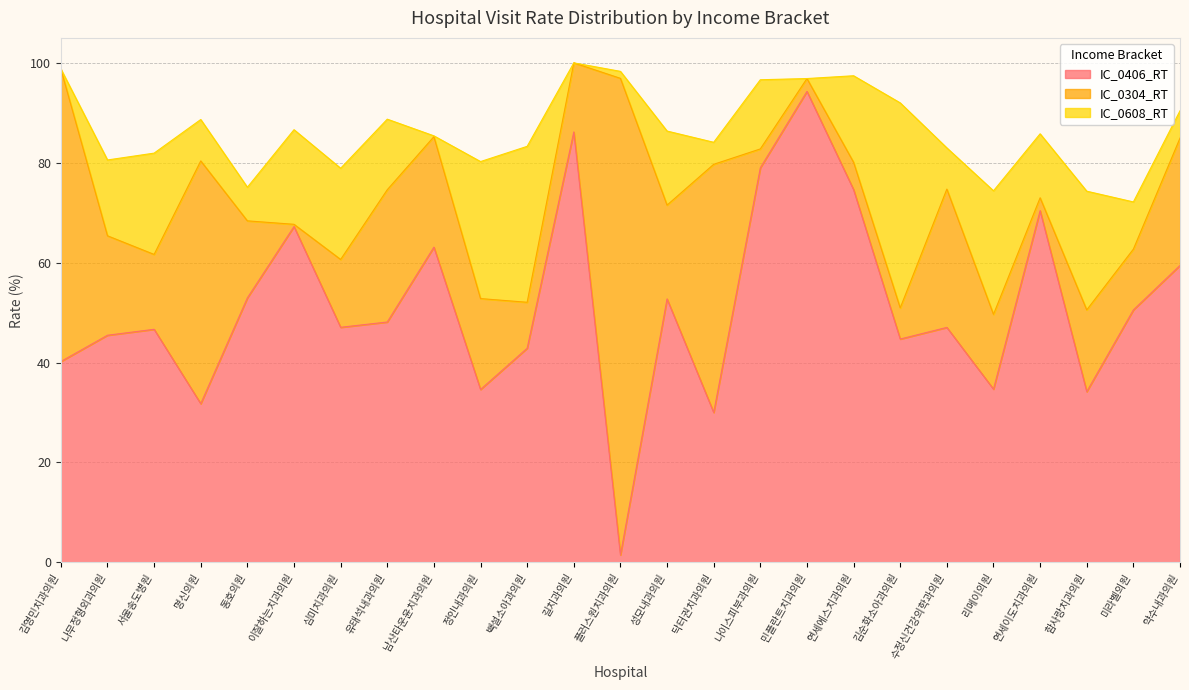

The IC_0406_RT series shows 49.5 at 민플란트치과의원. True or false?

False